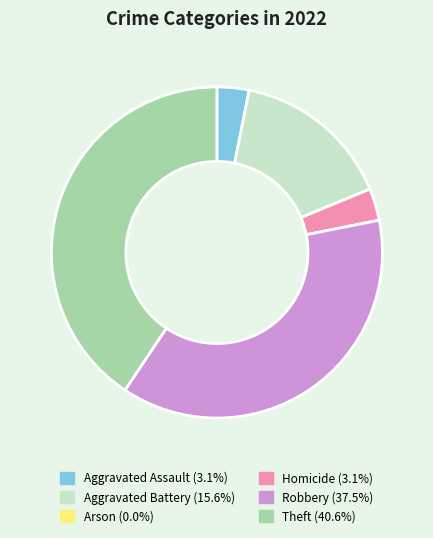

Is the sum of Aggravated Battery and Theft greater than half?

Yes